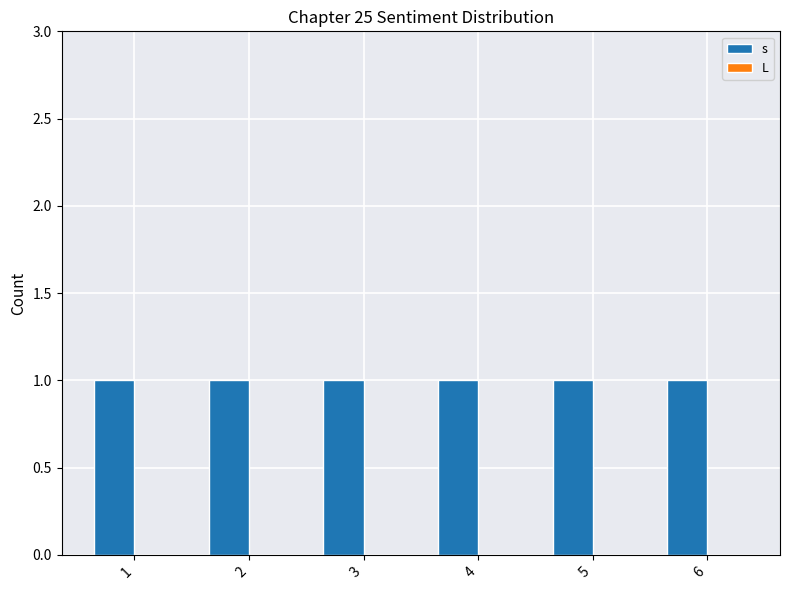

What is the minimum value for s?

1